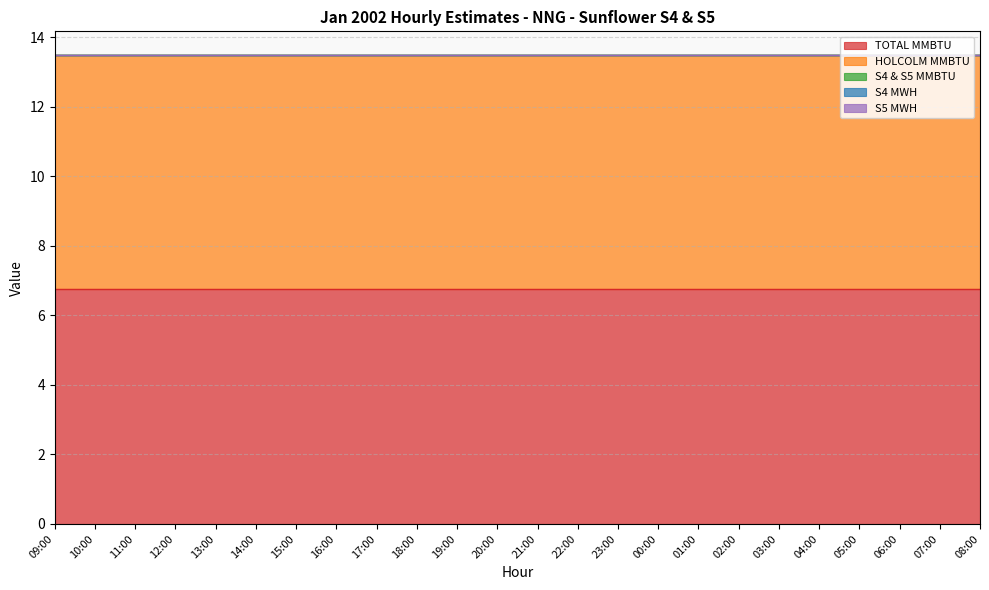

Which category has the lowest value in the S4 & S5 MMBTU series?

09:00